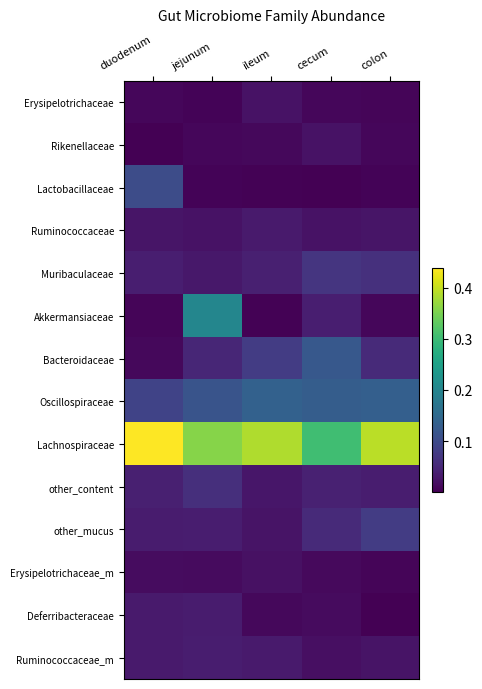

Rank the series at duodenum from highest to lowest value.

Lachnospiraceae, Lactobacillaceae, Oscillospiraceae, other_content, Muribaculaceae, other_mucus, Deferribacteraceae, Ruminococcaceae_m, Ruminococcaceae, Erysipelotrichaceae_m, Bacteroidaceae, Erysipelotrichaceae, Akkermansiaceae, Rikenellaceae